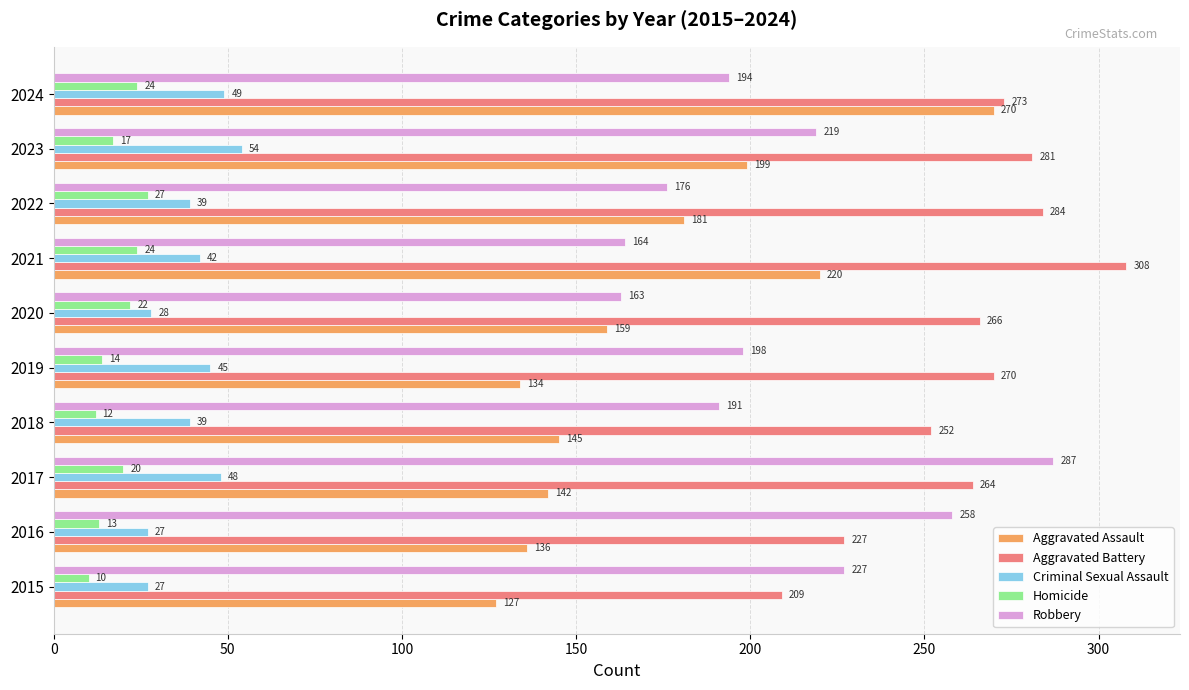

What is the smallest value displayed?

10